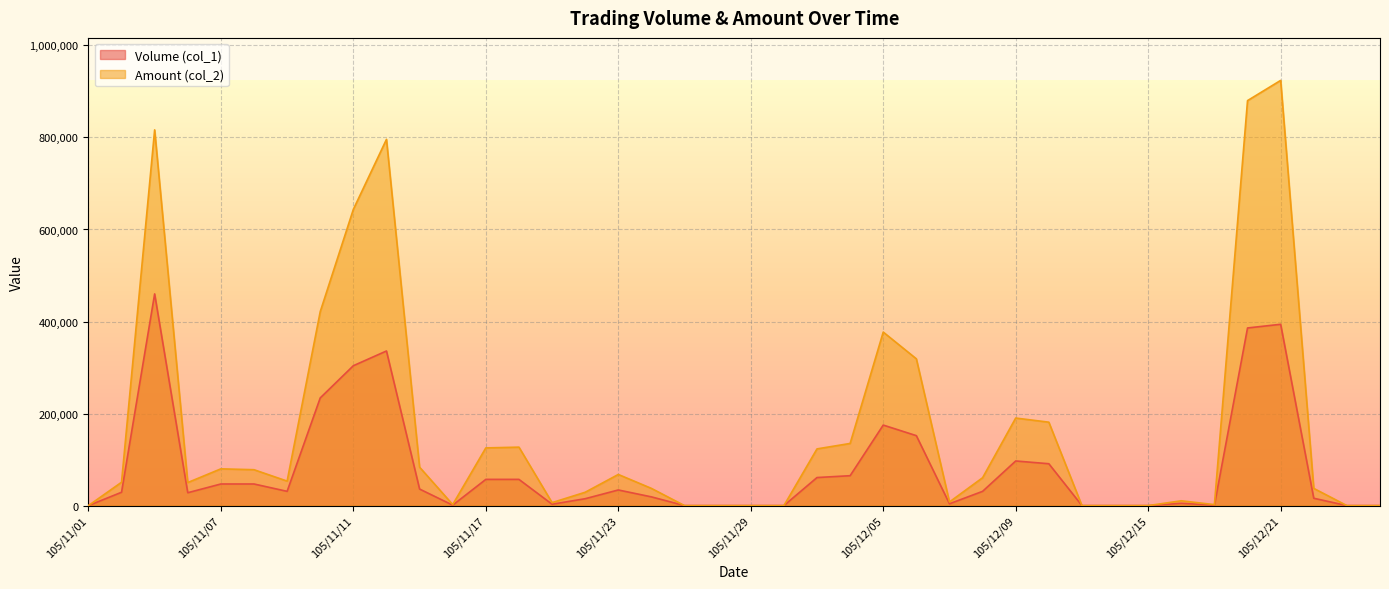

How many lines are shown in the chart?

2